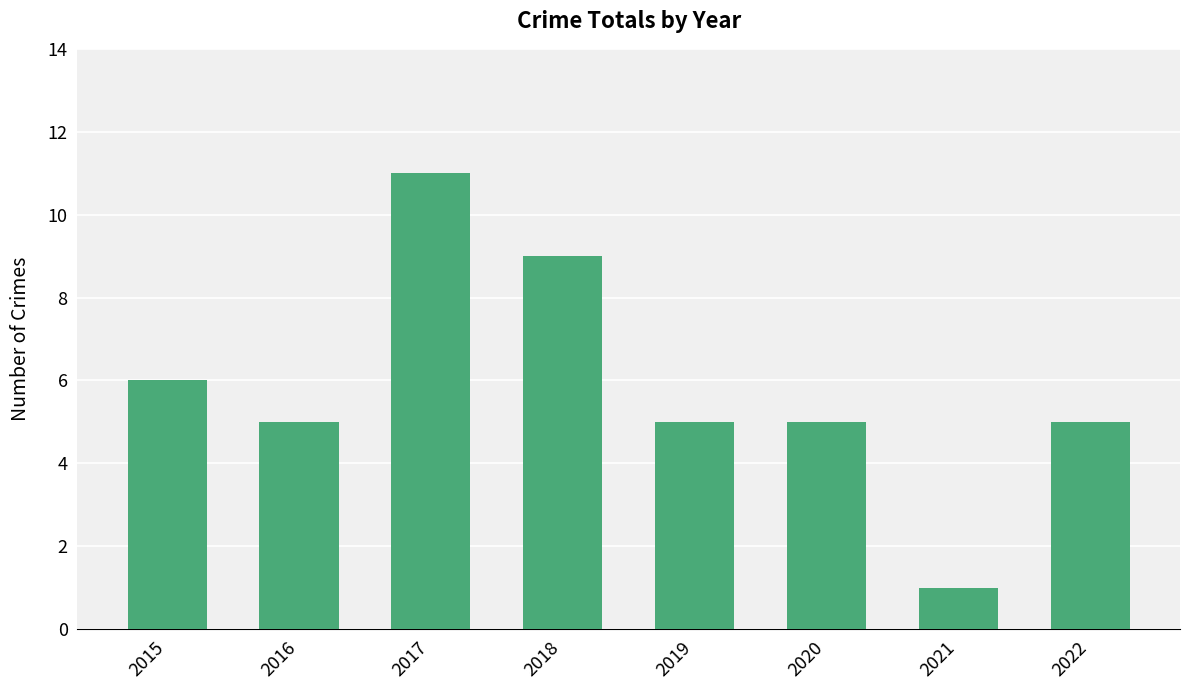

Reading left to right, what are all the values shown in this chart?

6	5	11	9	5	5	1	5